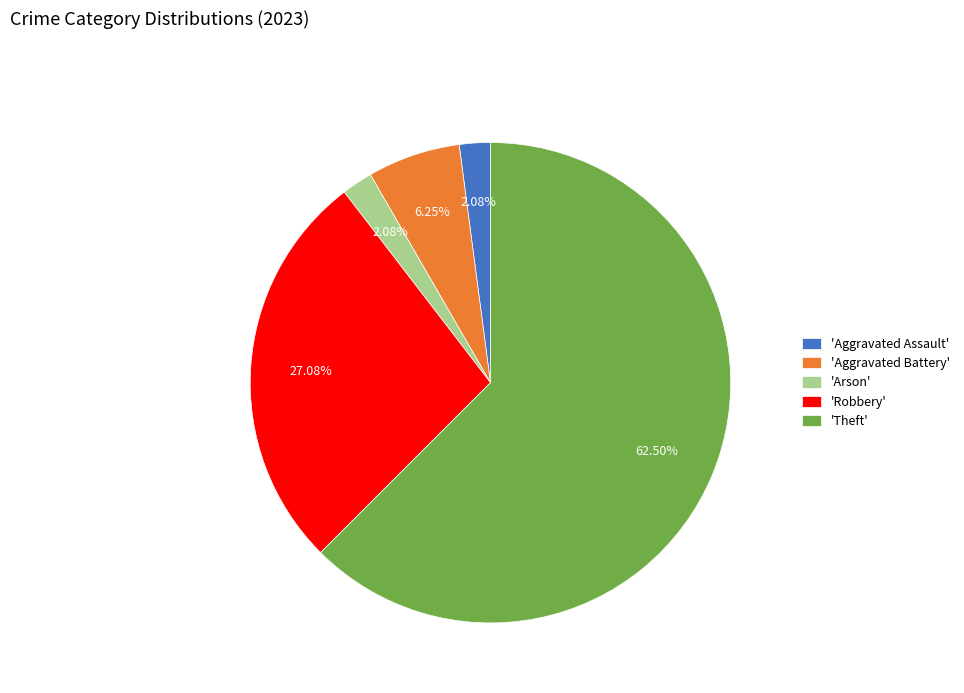

What is the largest slice in the pie chart?

'Theft'